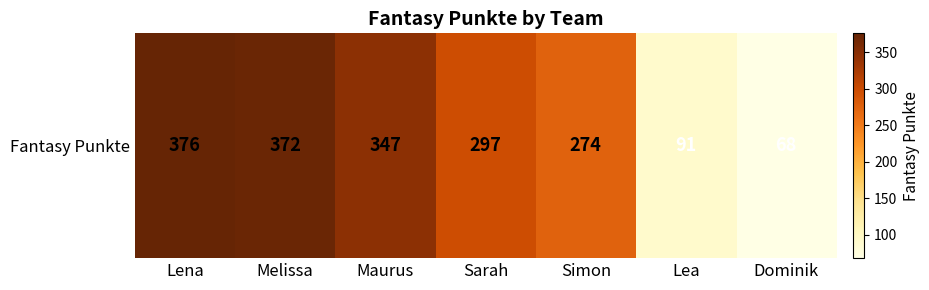

Between Sarah and Melissa, which is larger?

Melissa